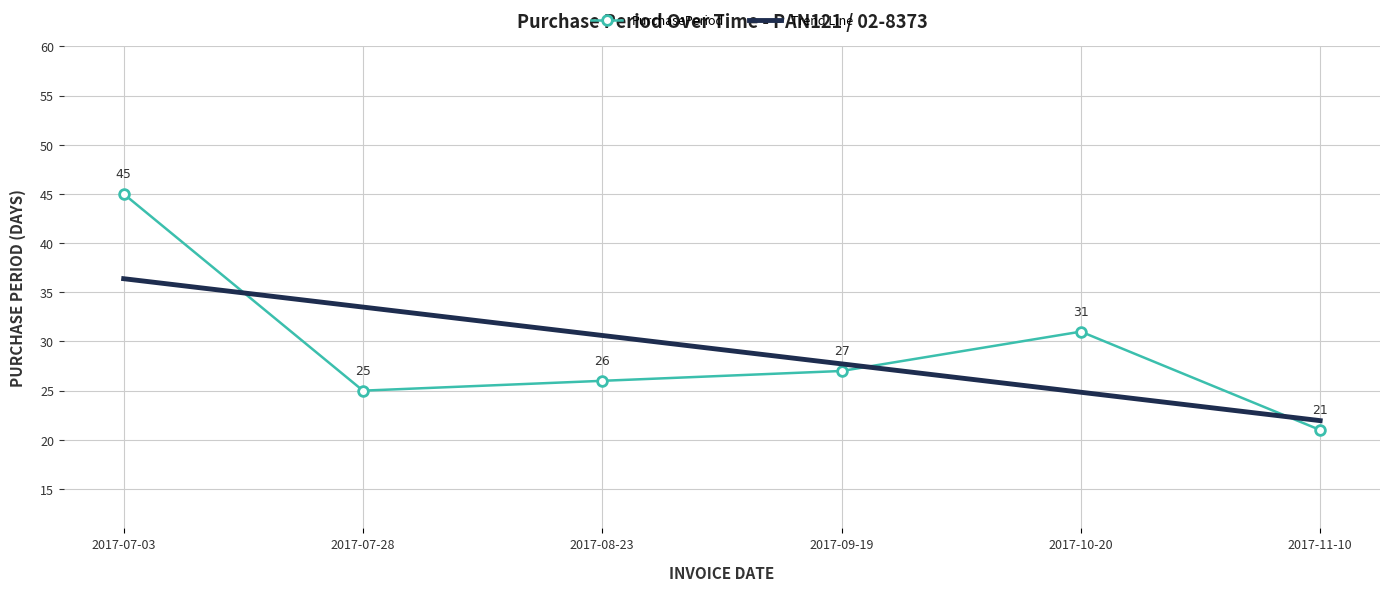

Between 2017-07-28 and 2017-08-23, which series saw the biggest shift?

Trend Line